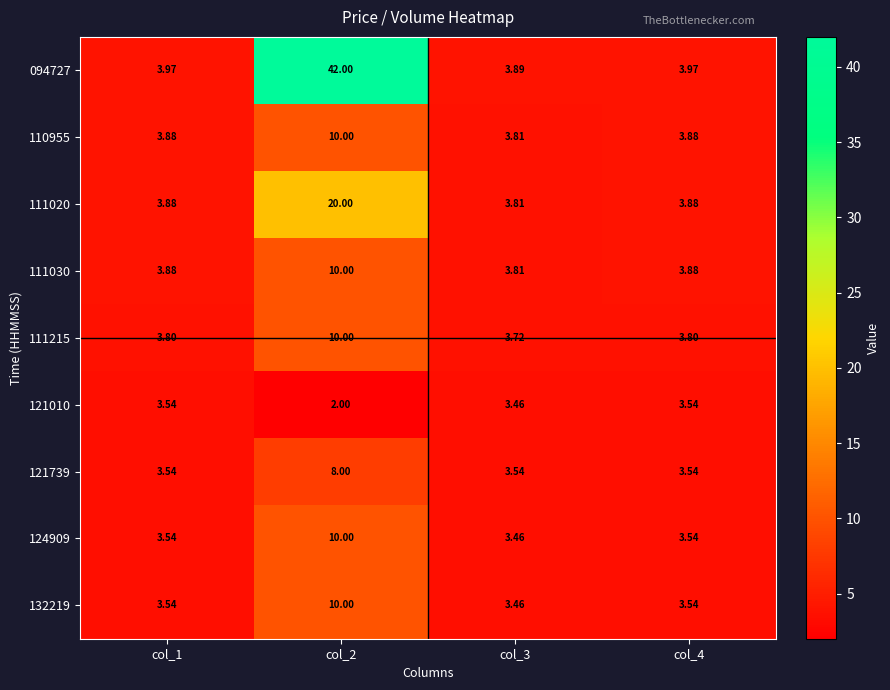

At how many categories does at least one series exceed 32?

1